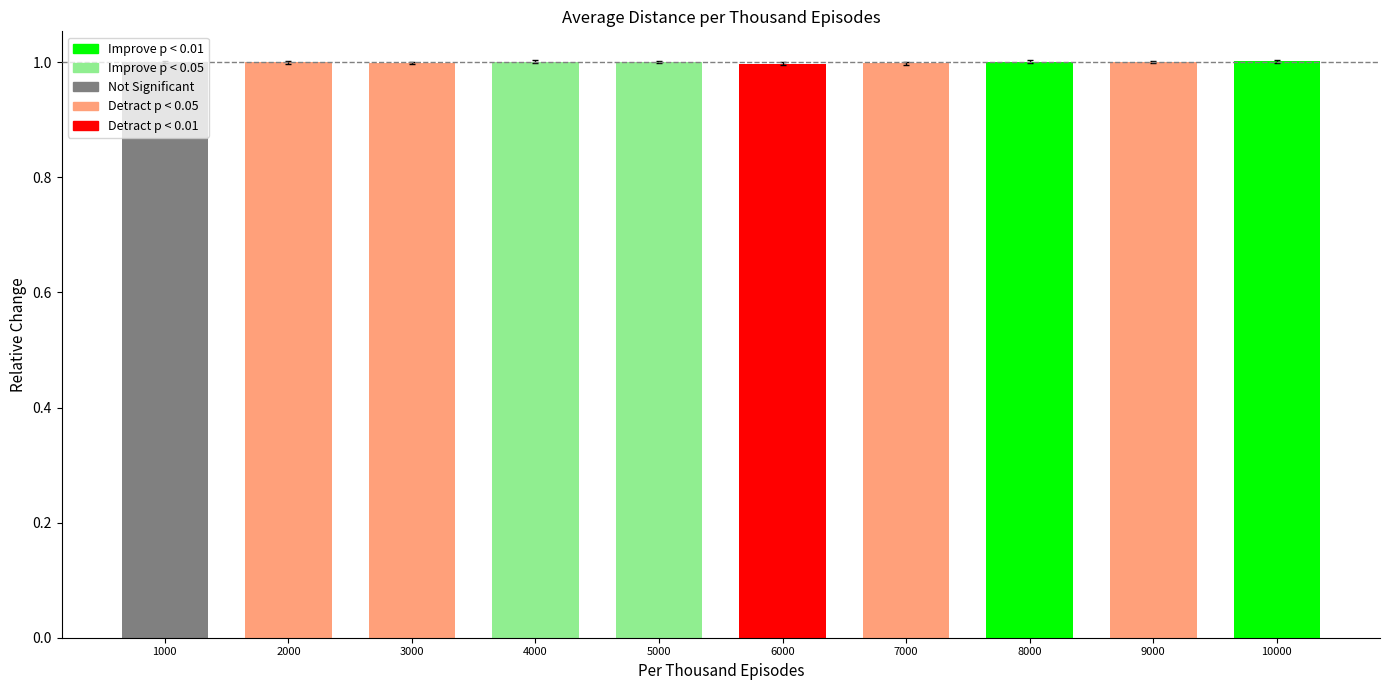

Reading left to right, list all the values displayed in this chart.

1000=1.0	2000=1.0	3000=1.0	4000=1.0	5000=1.0	6000=1.0	7000=1.0	8000=1.0	9000=1.0	10000=1.0